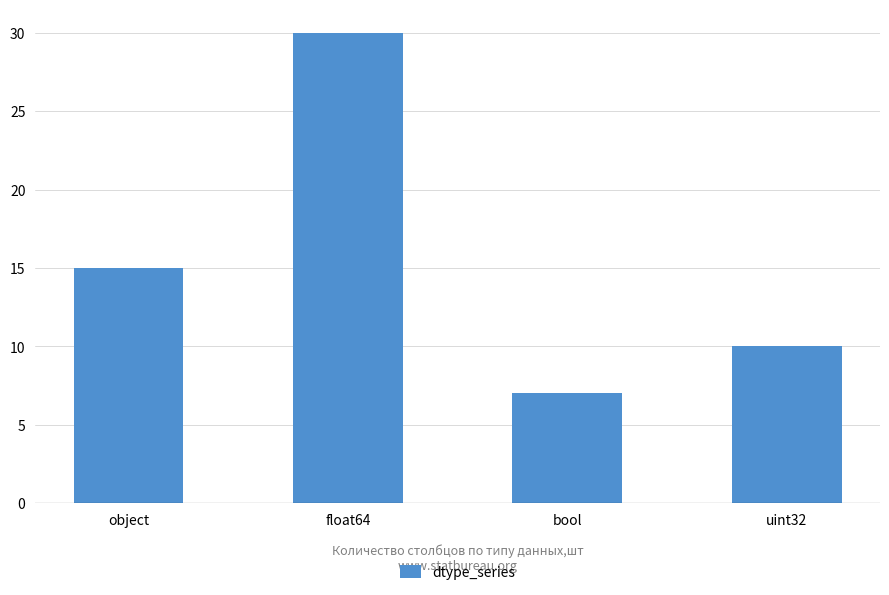

Reading left to right, what are all the values shown in this chart?

object=15	float64=30	bool=7	uint32=10